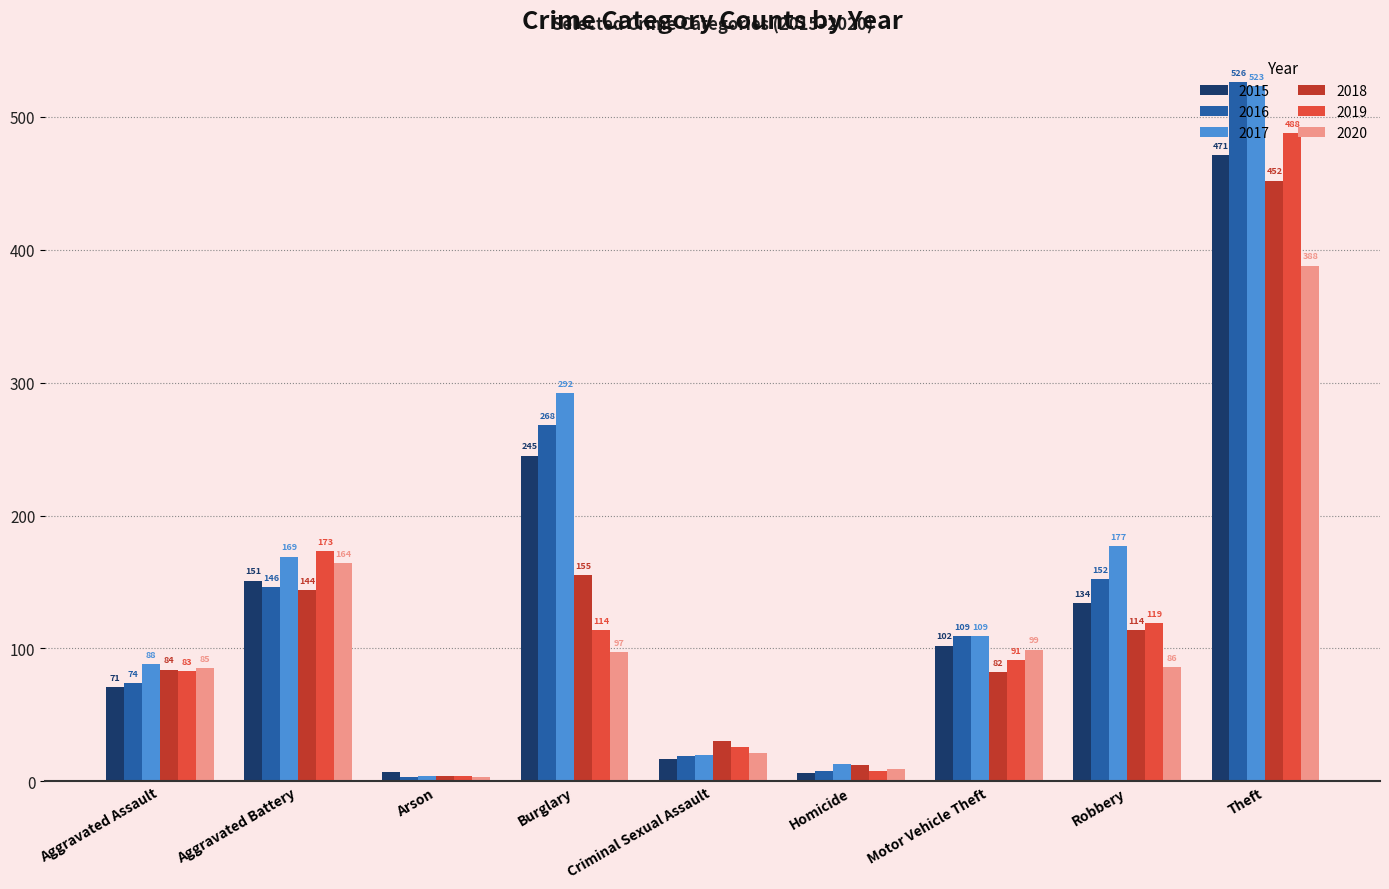

What are all the series names shown in the legend?

2015, 2016, 2017, 2018, 2019, 2020